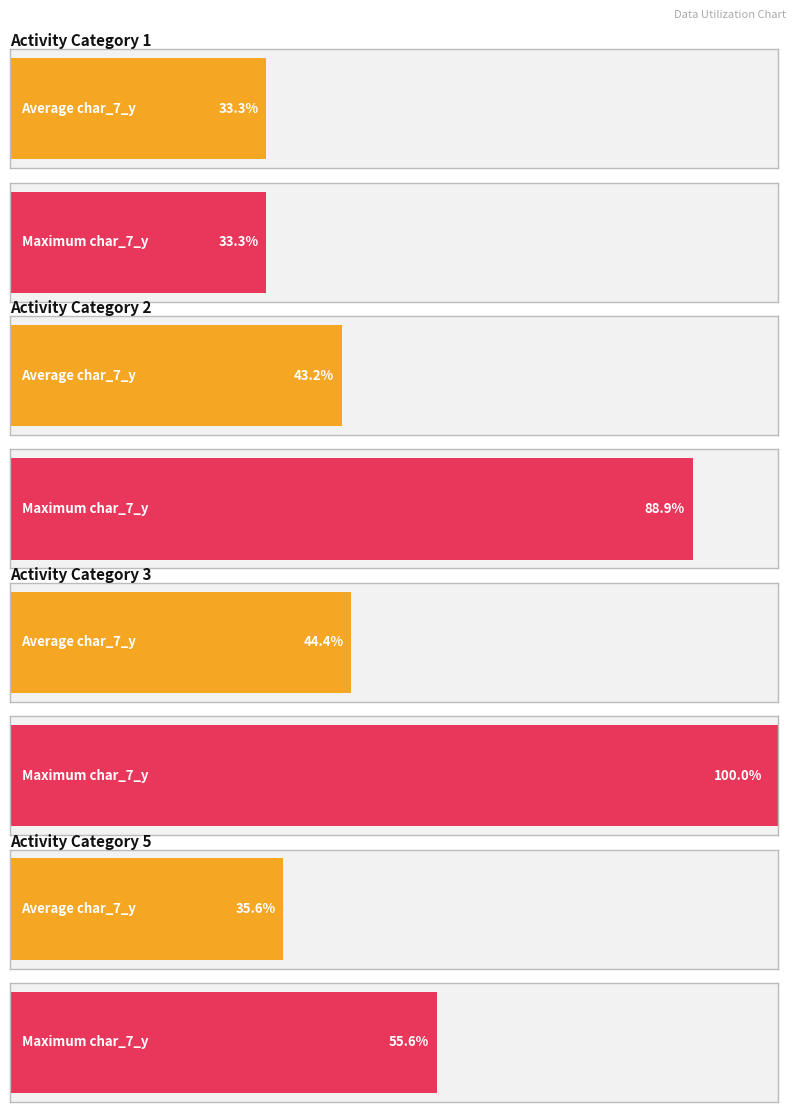

At which label does char_7_y reach its peak?

activity_3